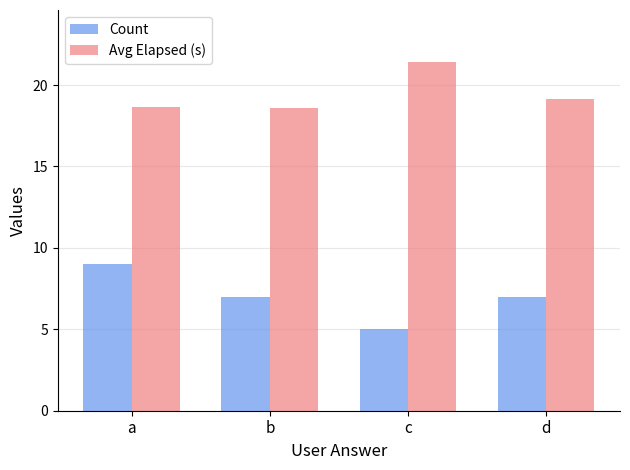

What is the sum of the Avg Elapsed (s) values at c and b?

40.0